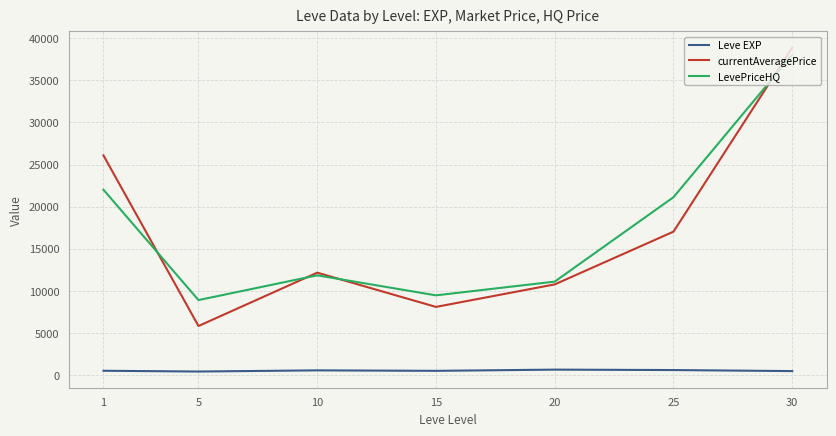

How many lines are shown in the chart?

3